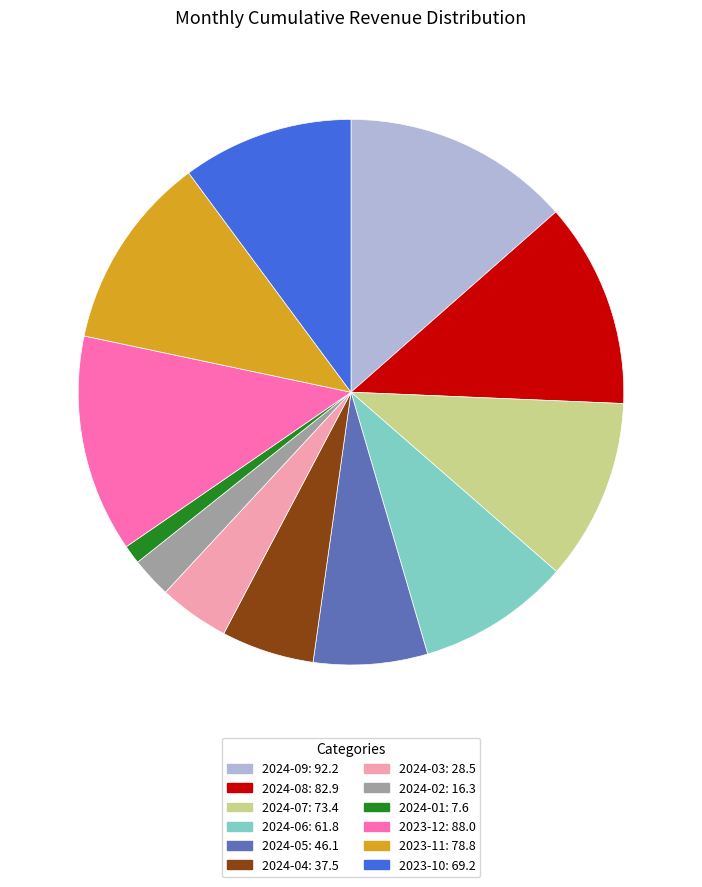

Which slice is the largest?

2024-09